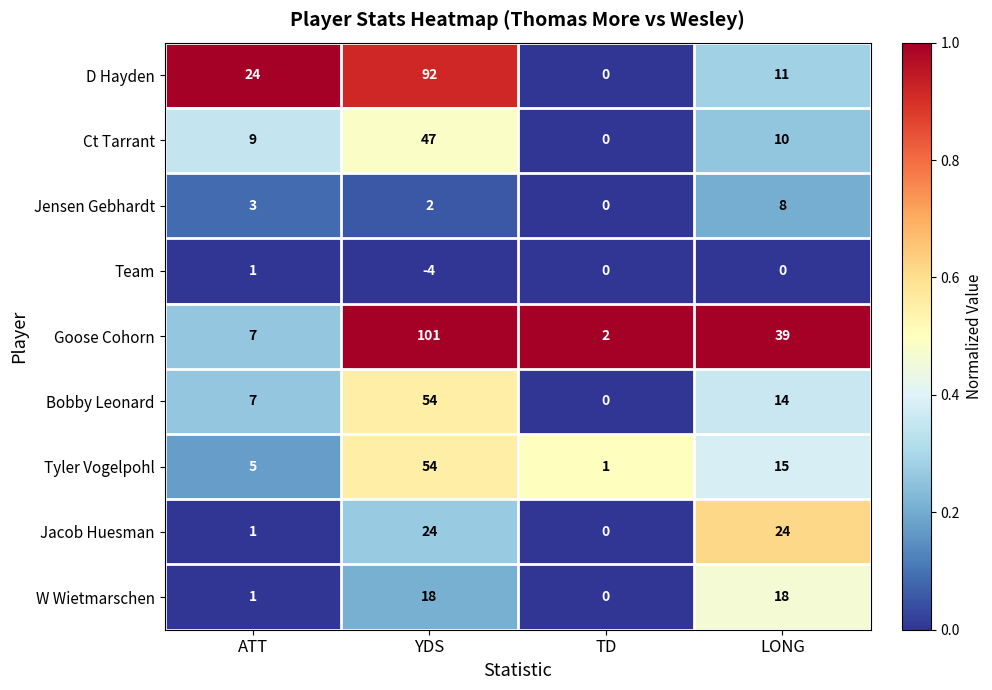

How many values in the D Hayden series are below 24?

2